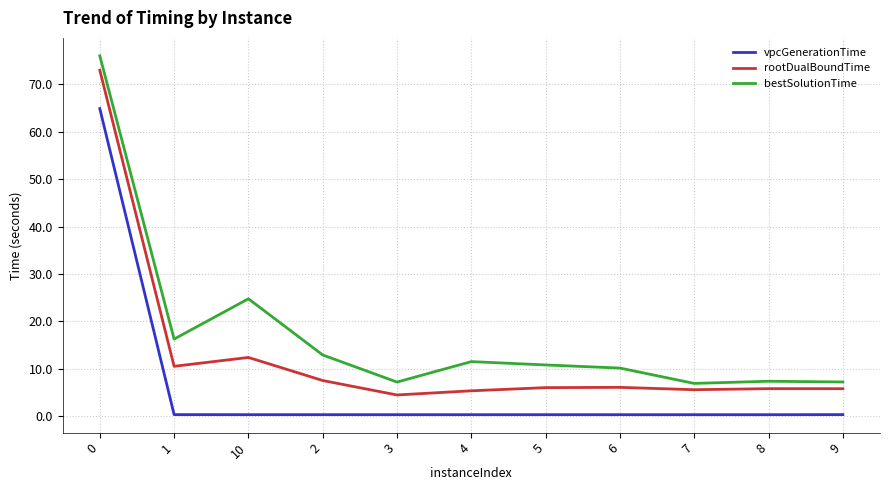

The vpcGenerationTime series shows 0.3 at 8. True or false?

True